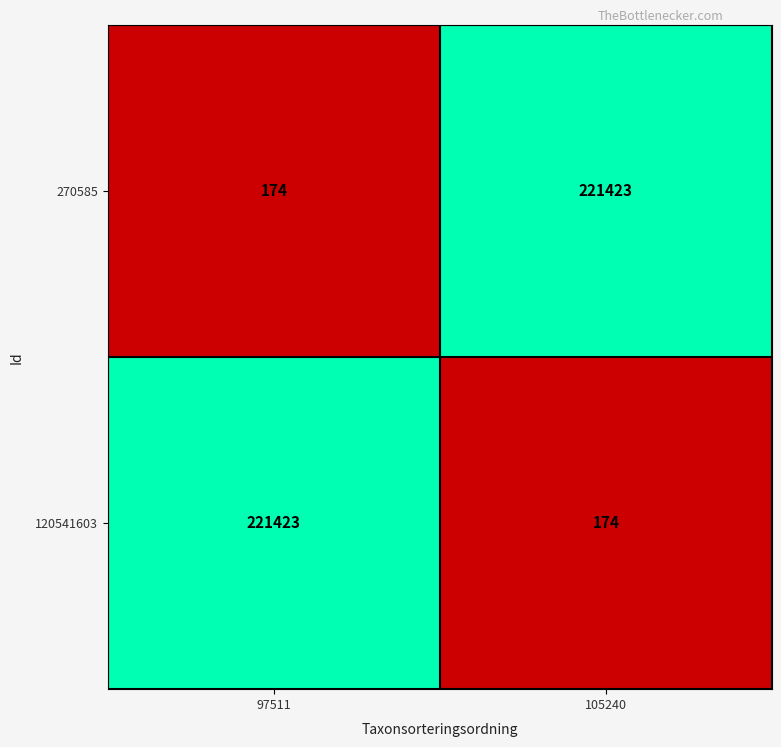

True or false: 270585 has a value of 240 at 97511.

False